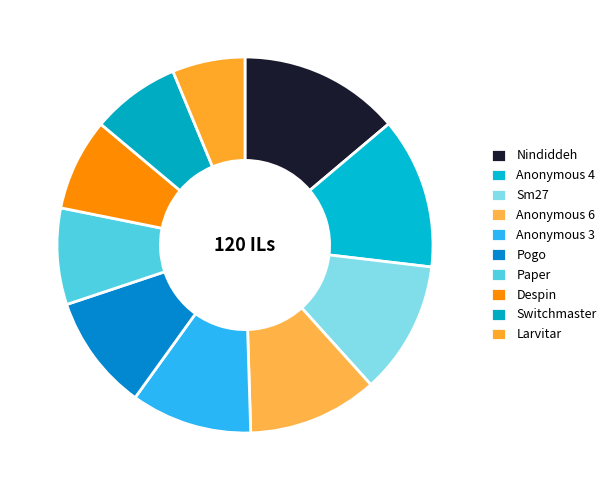

Does Anonymous 3 account for over 50% of the chart?

No